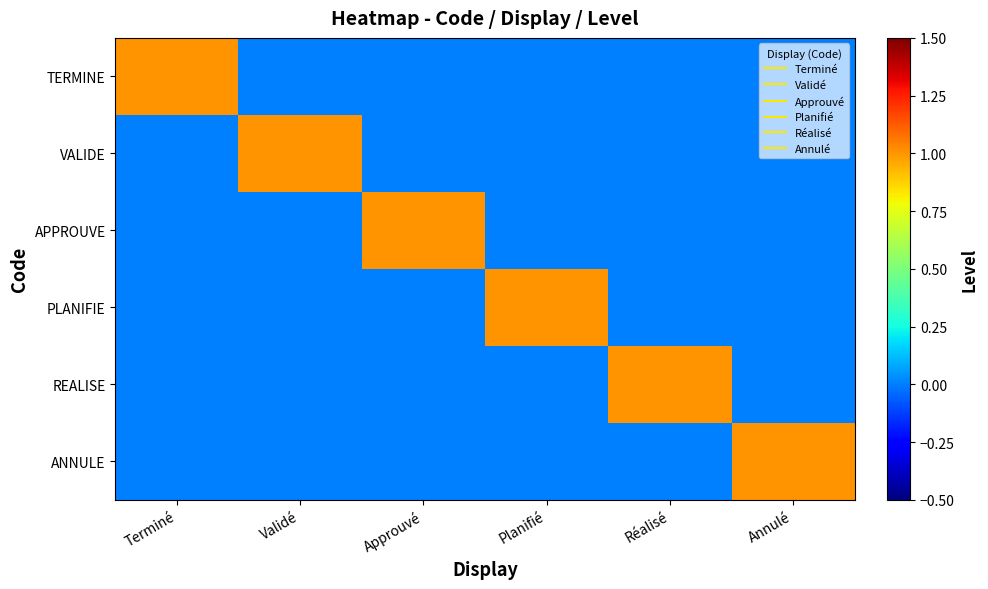

Reading left to right, what are all the values shown in this chart?

TERMINE: Terminé=1	Validé=0	Approuvé=0	Planifié=0	Réalisé=0	Annulé=0
VALIDE: Terminé=0	Validé=1	Approuvé=0	Planifié=0	Réalisé=0	Annulé=0
APPROUVE: Terminé=0	Validé=0	Approuvé=1	Planifié=0	Réalisé=0	Annulé=0
PLANIFIE: Terminé=0	Validé=0	Approuvé=0	Planifié=1	Réalisé=0	Annulé=0
REALISE: Terminé=0	Validé=0	Approuvé=0	Planifié=0	Réalisé=1	Annulé=0
ANNULE: Terminé=0	Validé=0	Approuvé=0	Planifié=0	Réalisé=0	Annulé=1